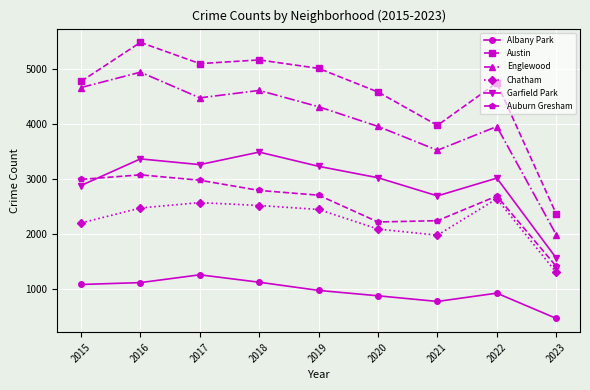

List the series in order of their peak value, lowest first.

Albany Park, Chatham, Auburn Gresham, Garfield Park, Englewood, Austin